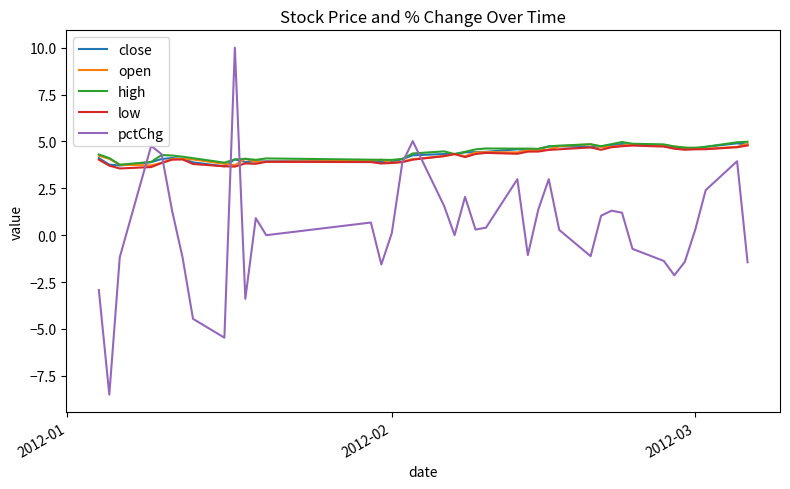

Which series has the widest spread of values?

pctChg